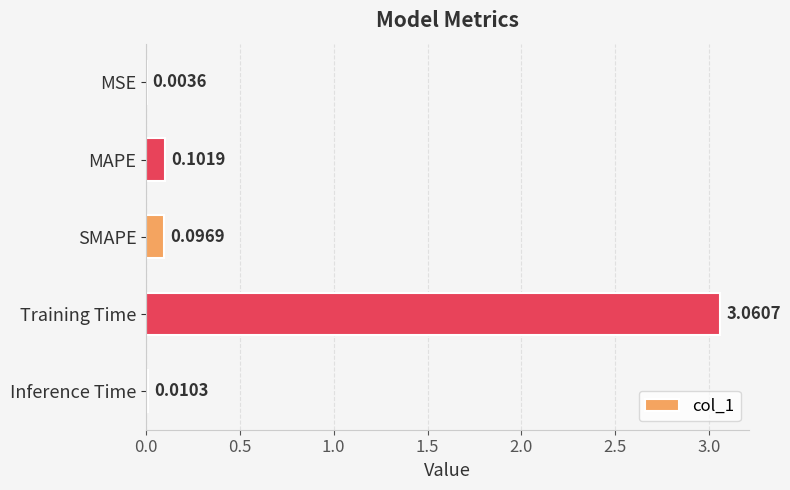

Which label corresponds to the largest value in the chart?

Training Time